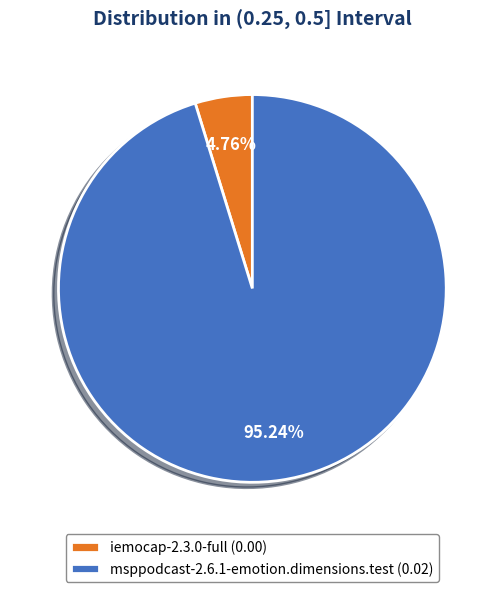

To the nearest percent, what percentage of the pie is msppodcast-2.6.1-emotion.dimensions.test?

95%